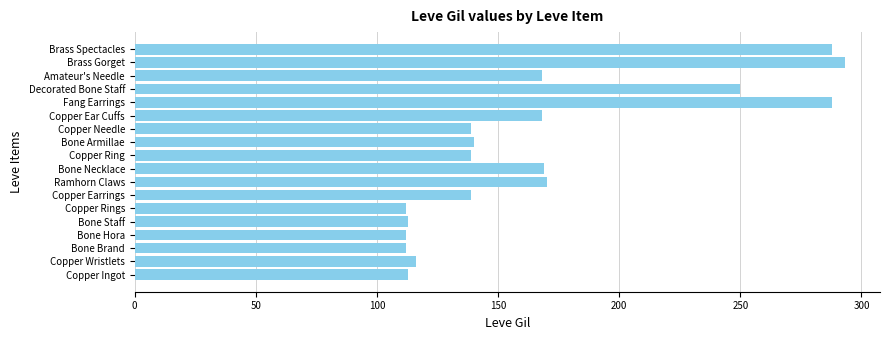

The chart shows a value of 78 at Copper Ear Cuffs. True or false?

False